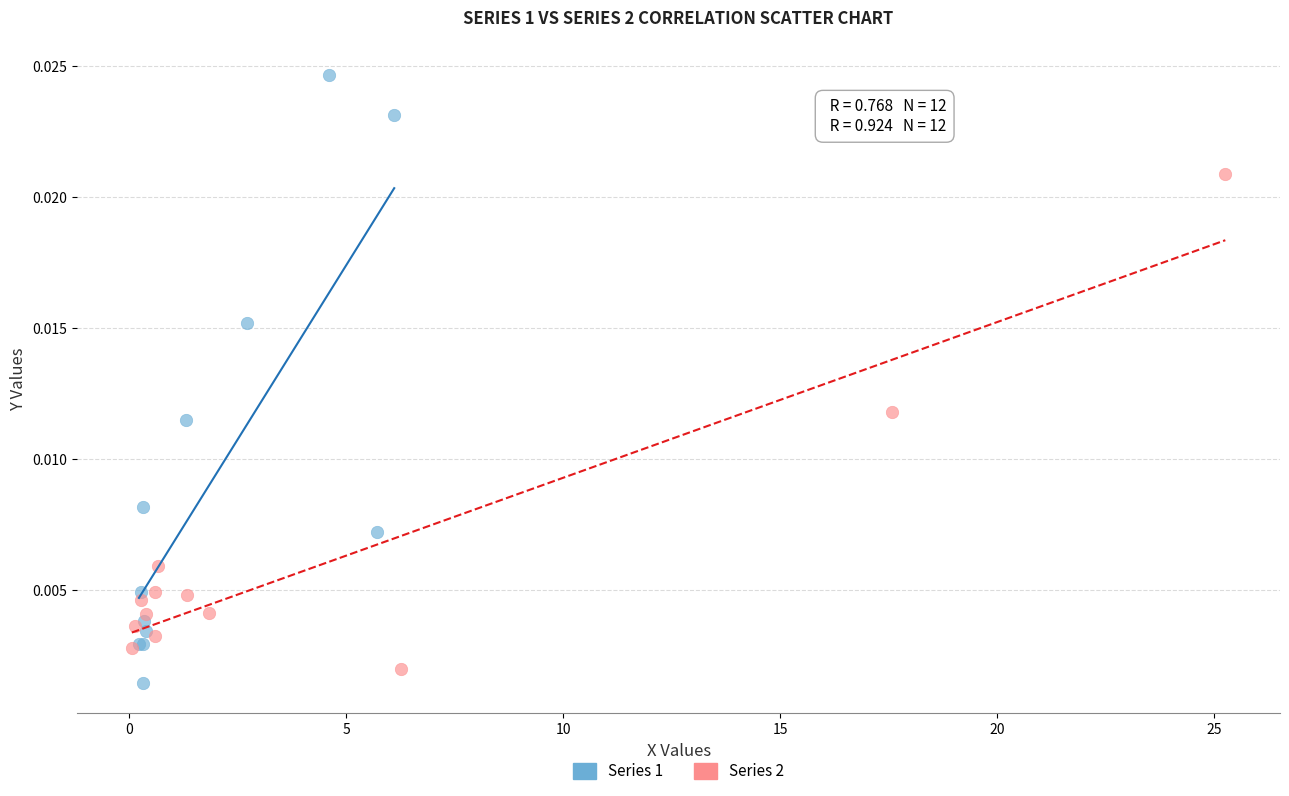

What are all the series names shown in the legend?

Series 1, Series 2